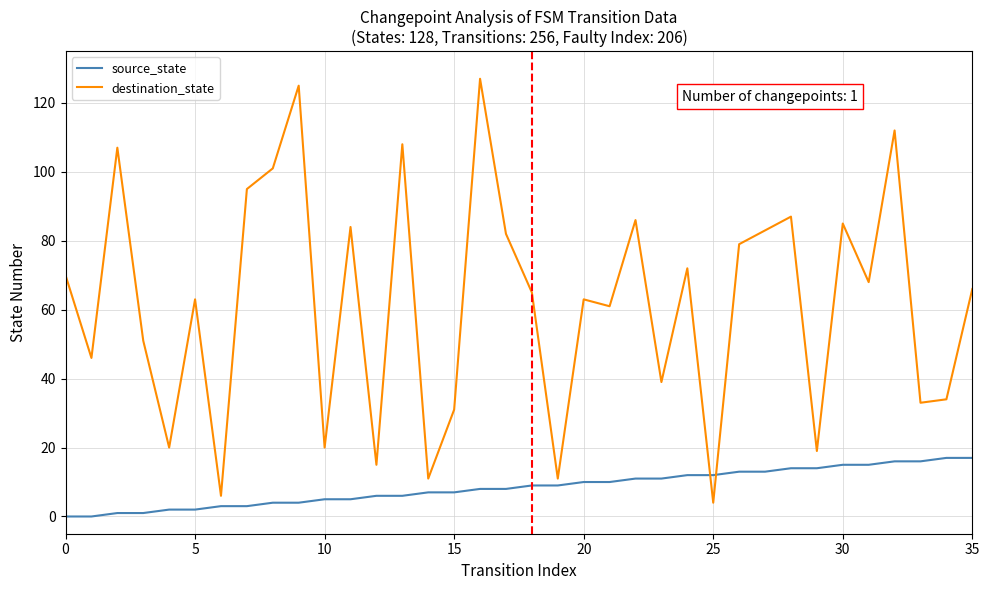

Rank the series by their maximum value, from lowest to highest.

source_state, destination_state